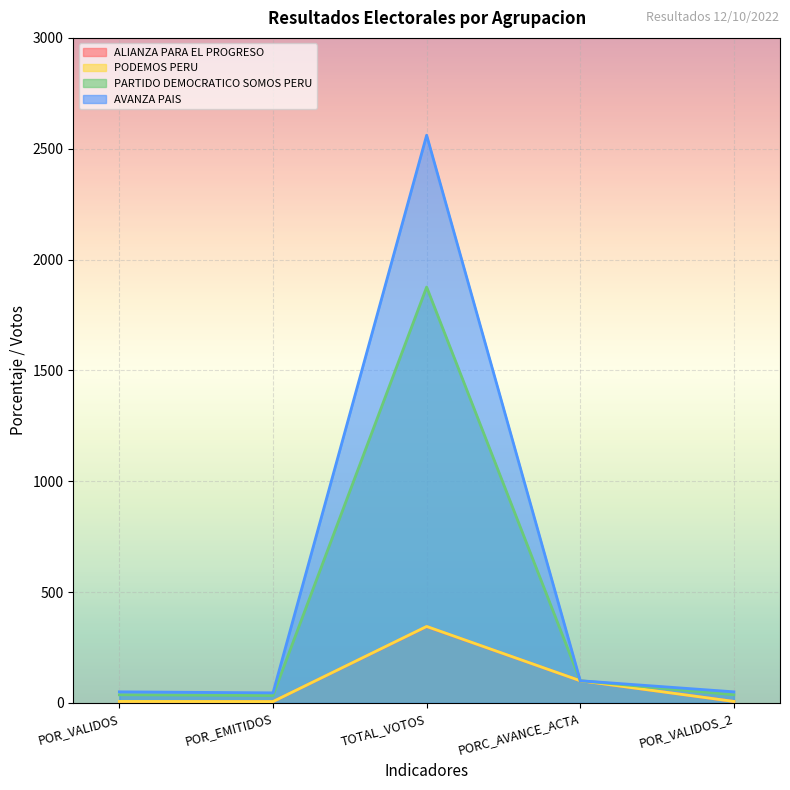

What is the total value across all series at POR_VALIDOS_2?

100.0